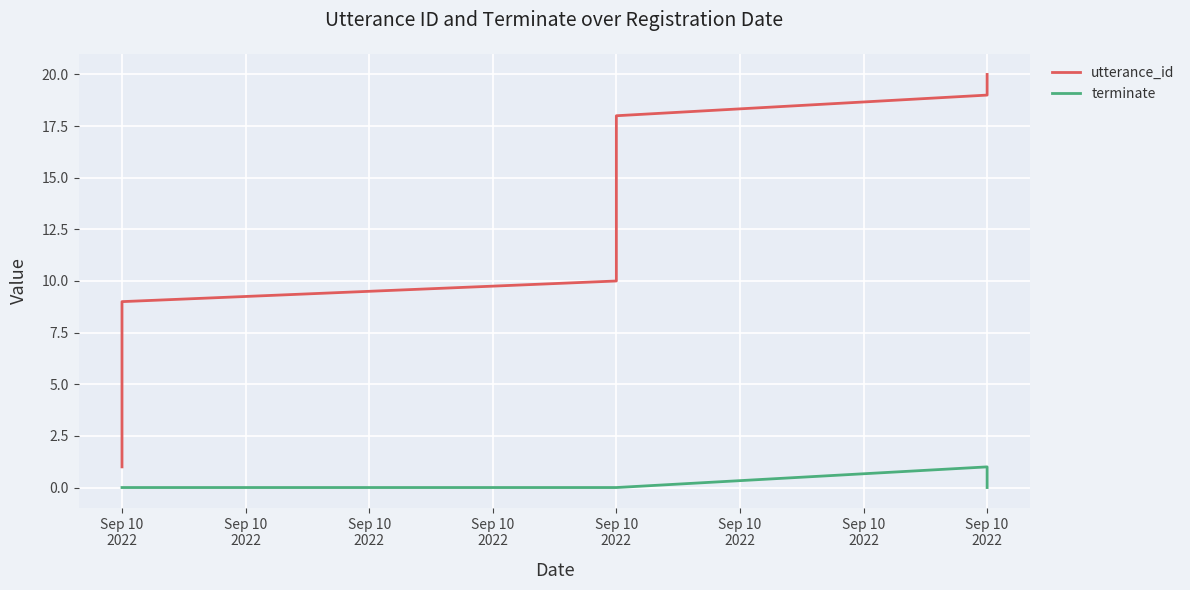

Where is terminate nearest to the value 0?

Sep 10
2022